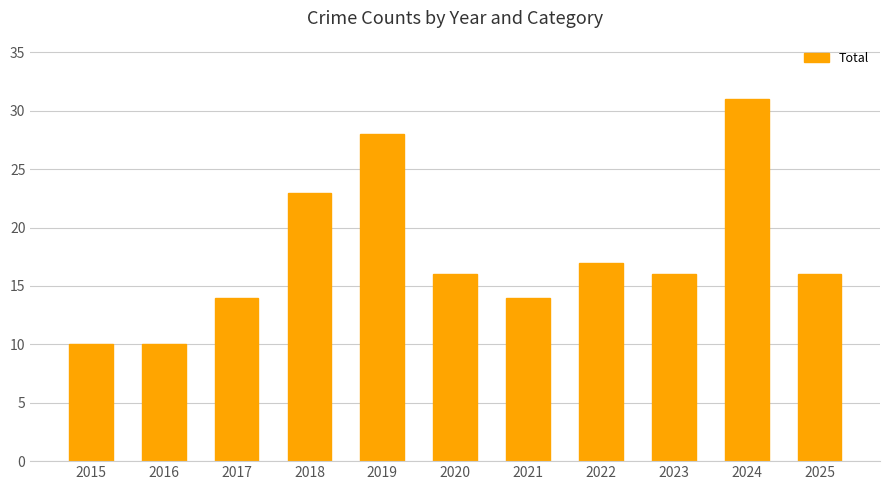

What is the ratio of the value at 2022 to the value at 2017?

1.2